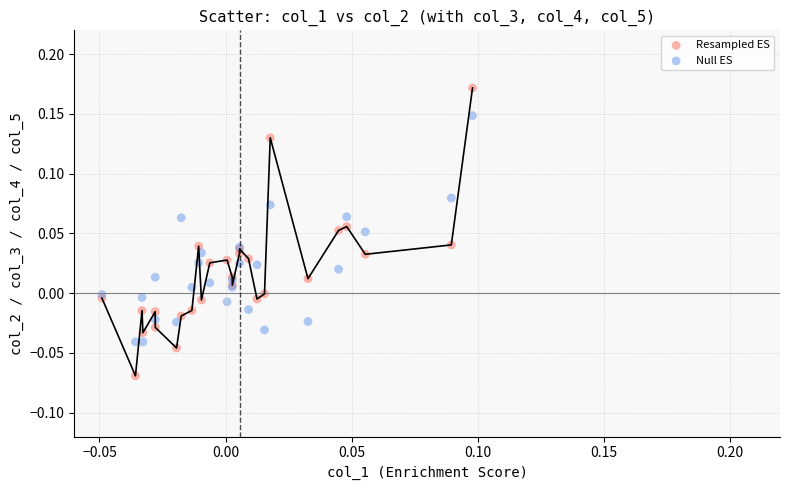

Which series contains the lowest Y value?

Resampled ES